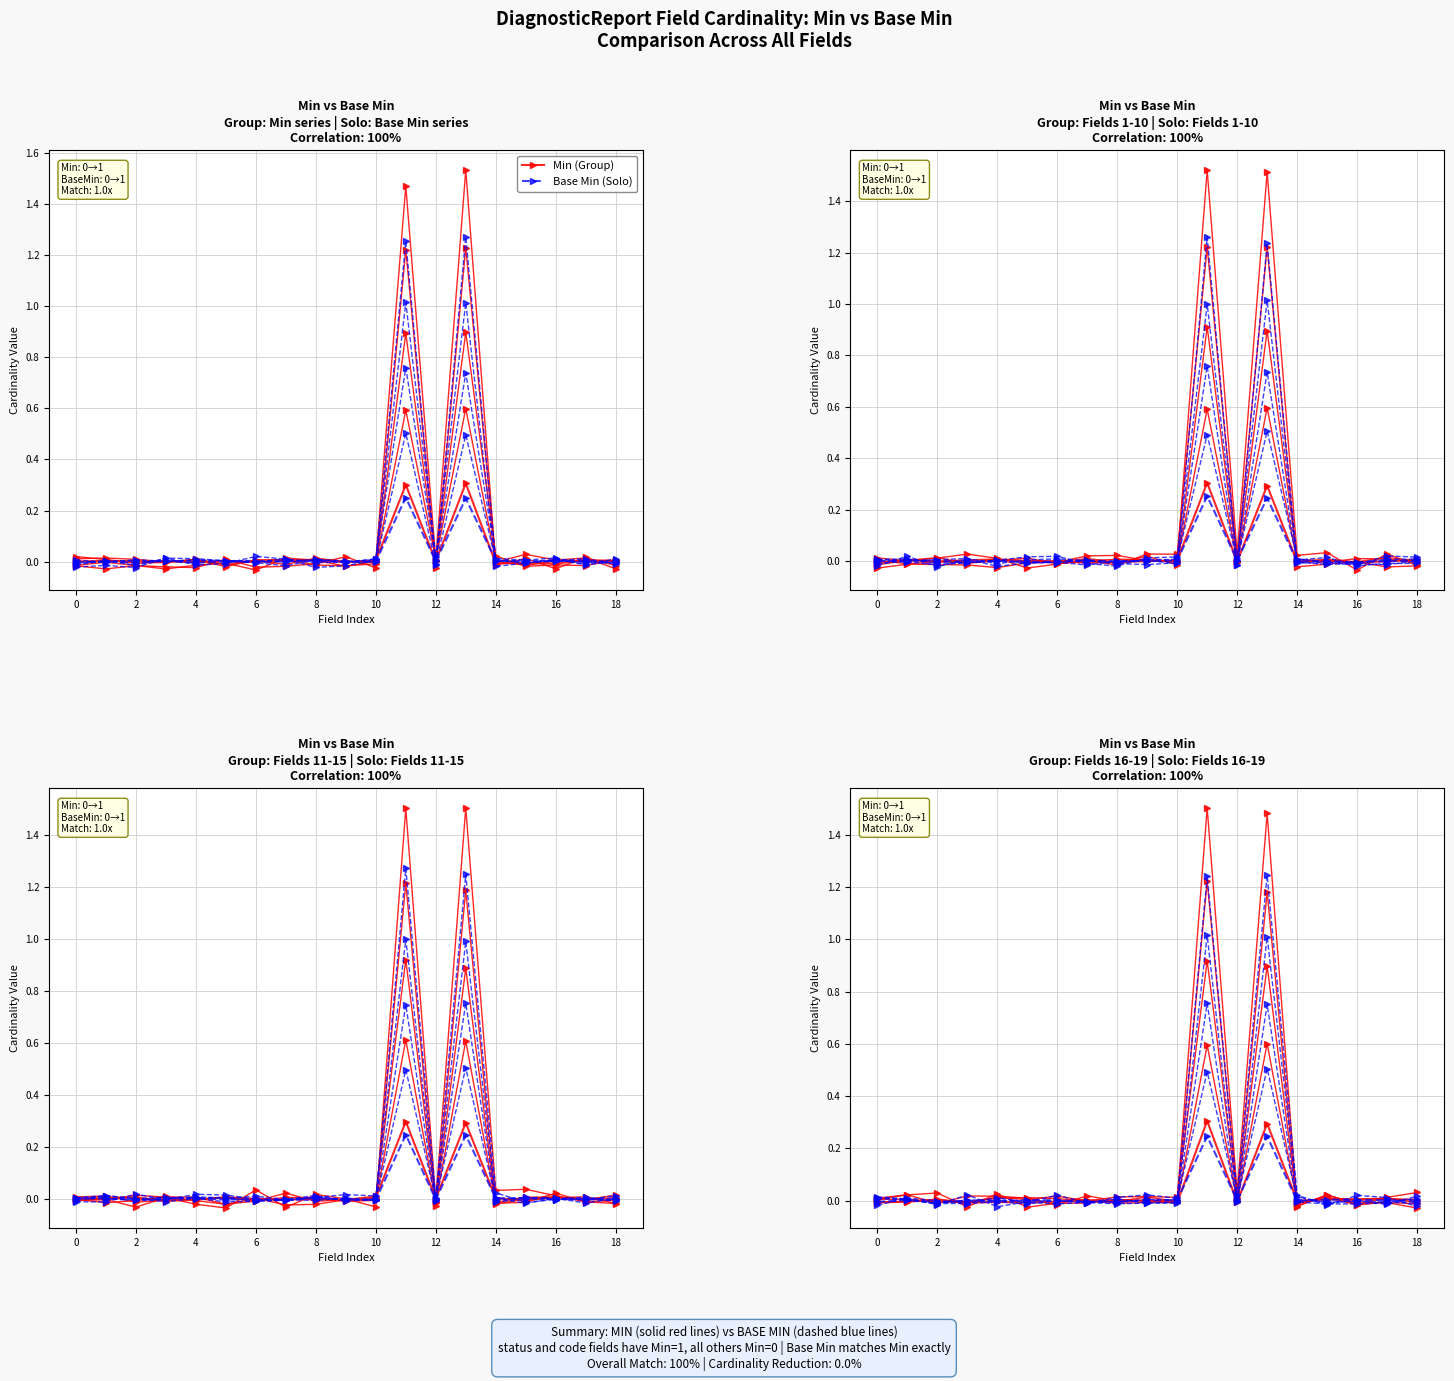

At which label does Base Min (Solo) first exceed 0?

2